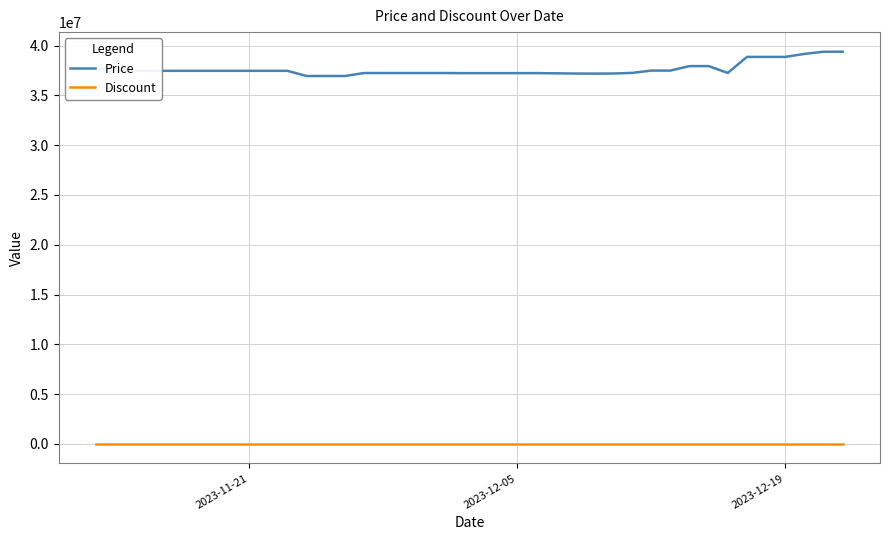

How many lines are shown in the chart?

2